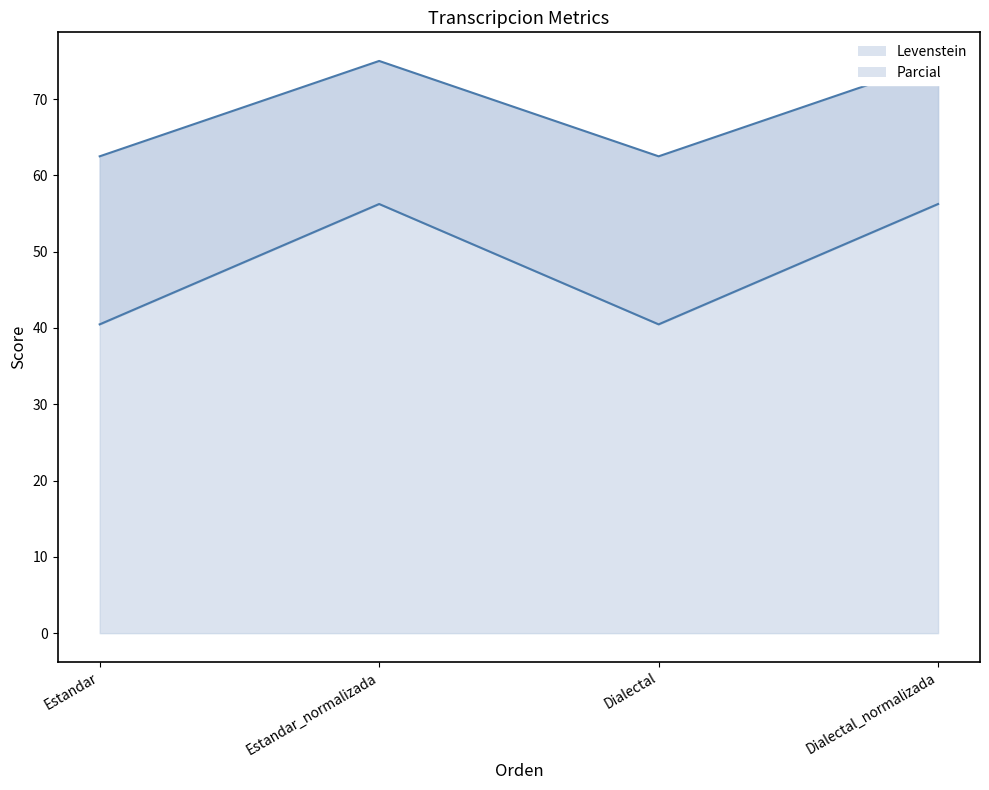

In Parcial, how many points are higher than both neighbors (excluding endpoints)?

1